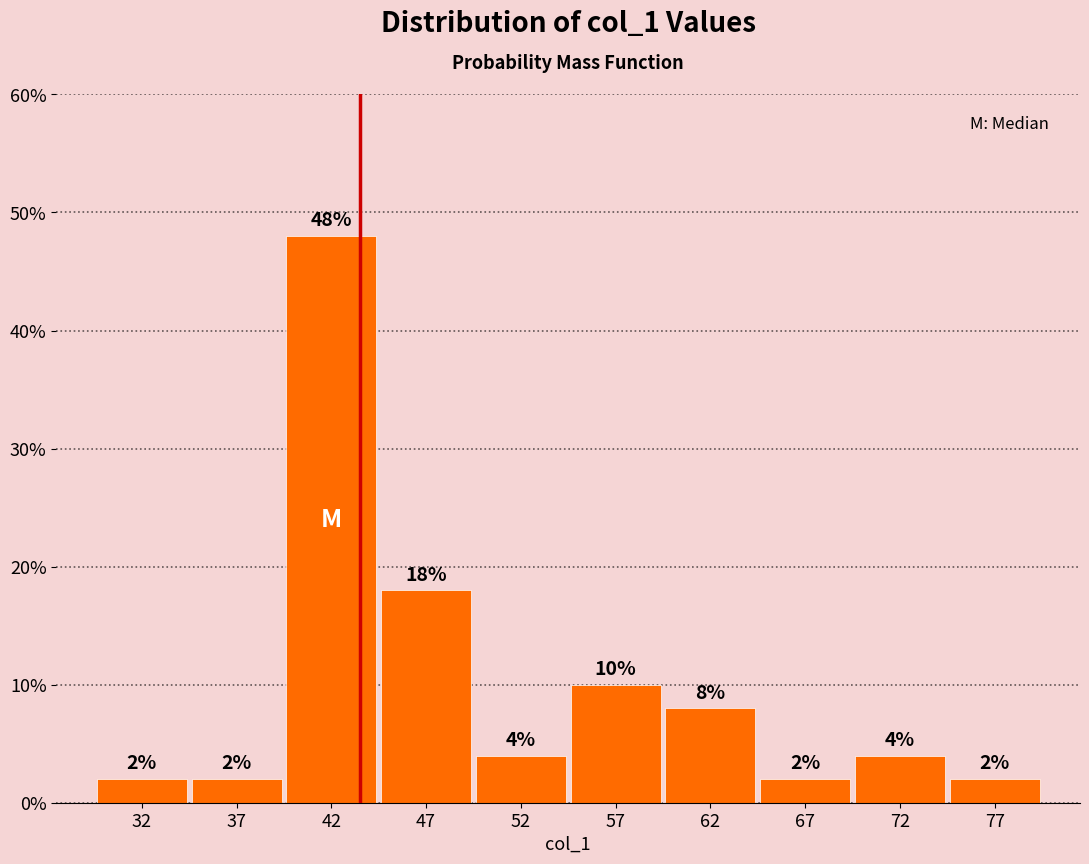

How tall is the bar that spans 30 to 35 on the x-axis?

2